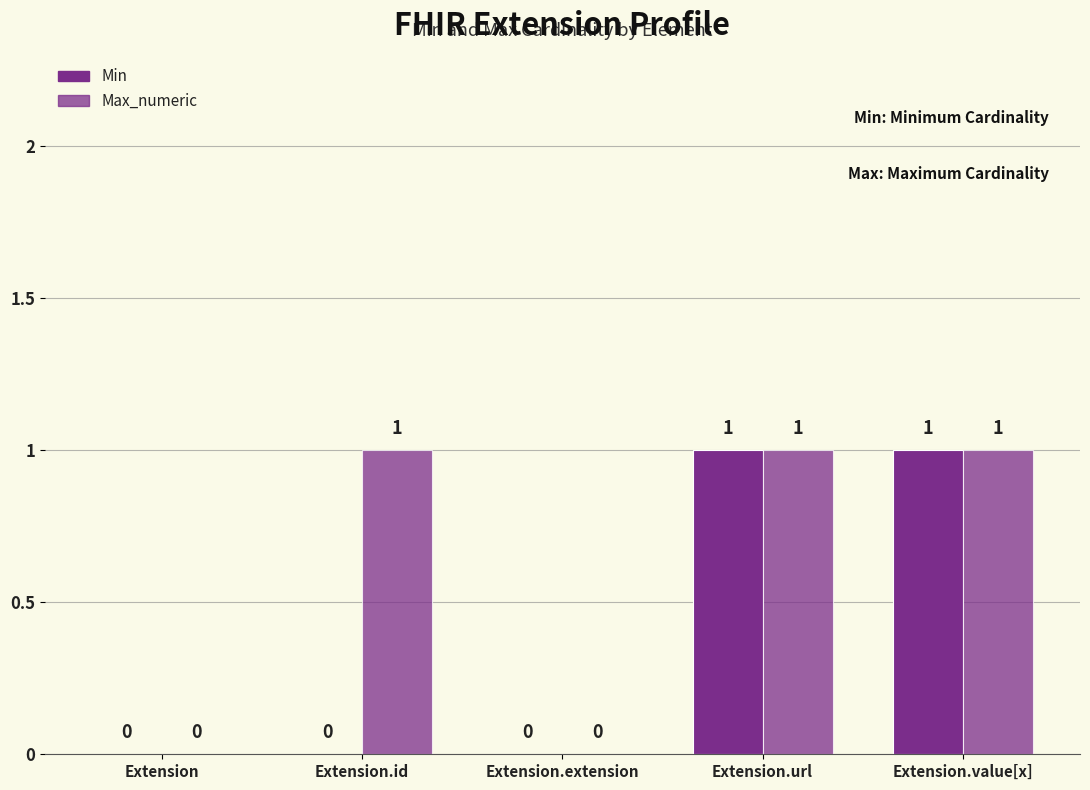

What is the sum of all Max_numeric values?

3